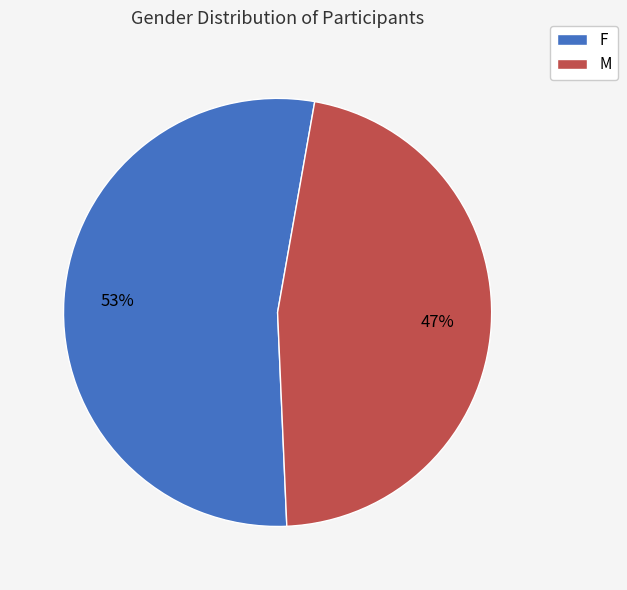

How many slices are in this pie chart?

2